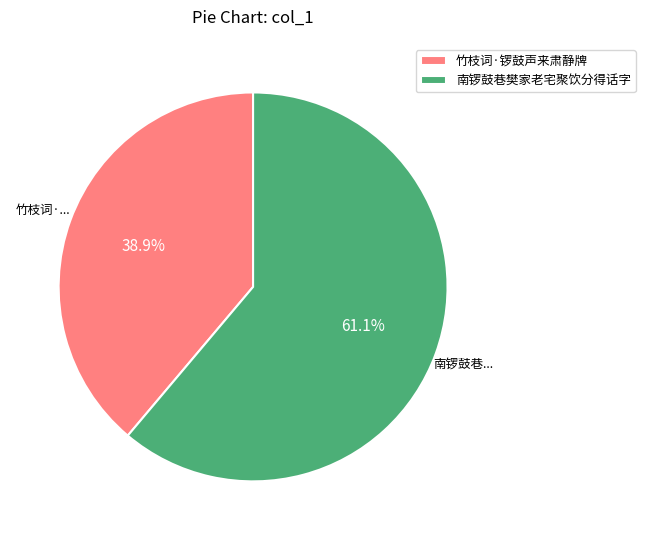

To the nearest percent, what portion does 南锣鼓巷樊家老宅聚饮分得话字 represent?

61%